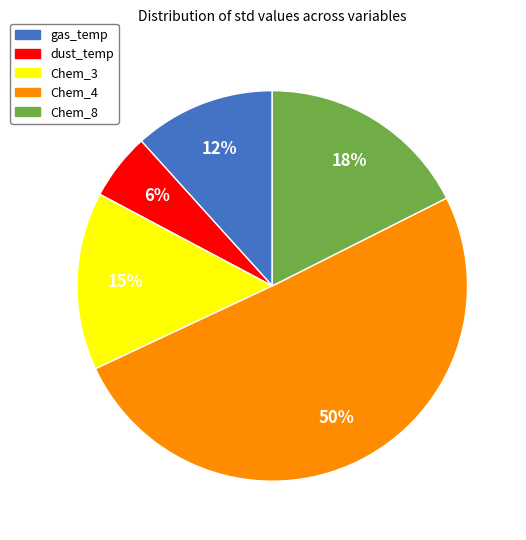

True or false: dust_temp accounts for 6% of the total.

True